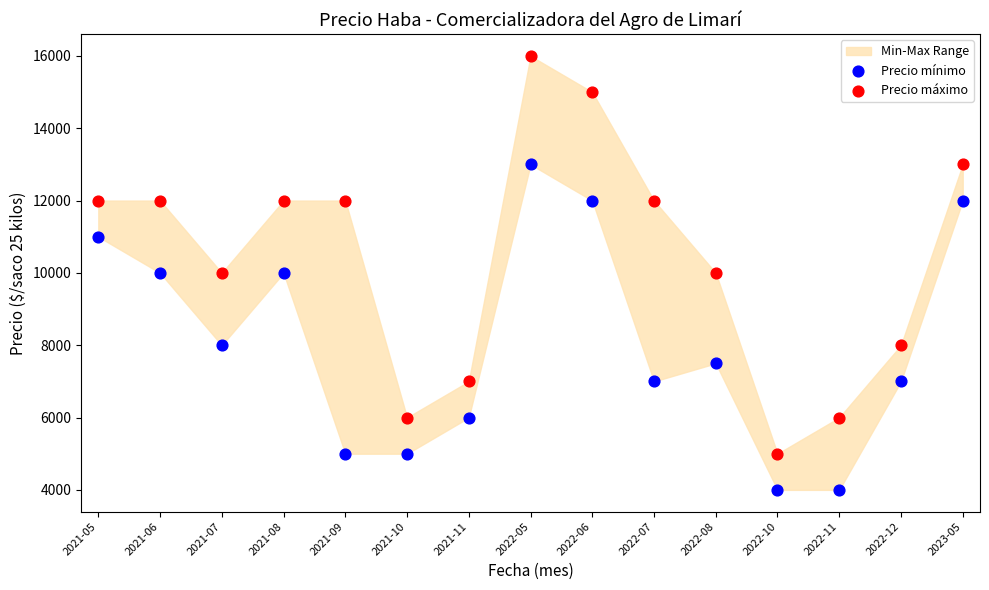

Across all data points, what is the range of Y values (max minus min)?

12000